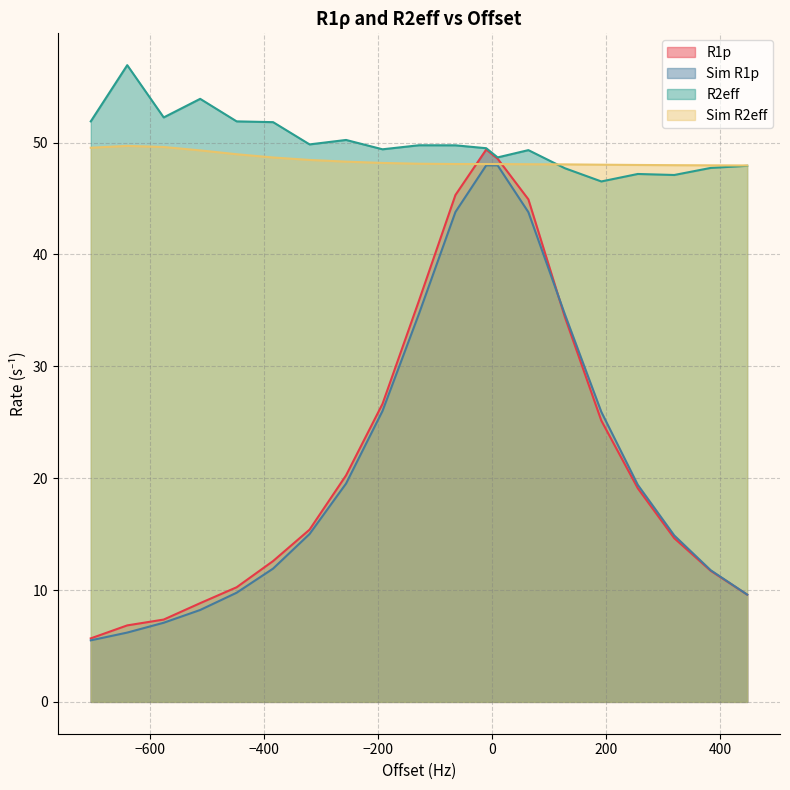

What value does the Sim R1p series have at 10.0?

48.0